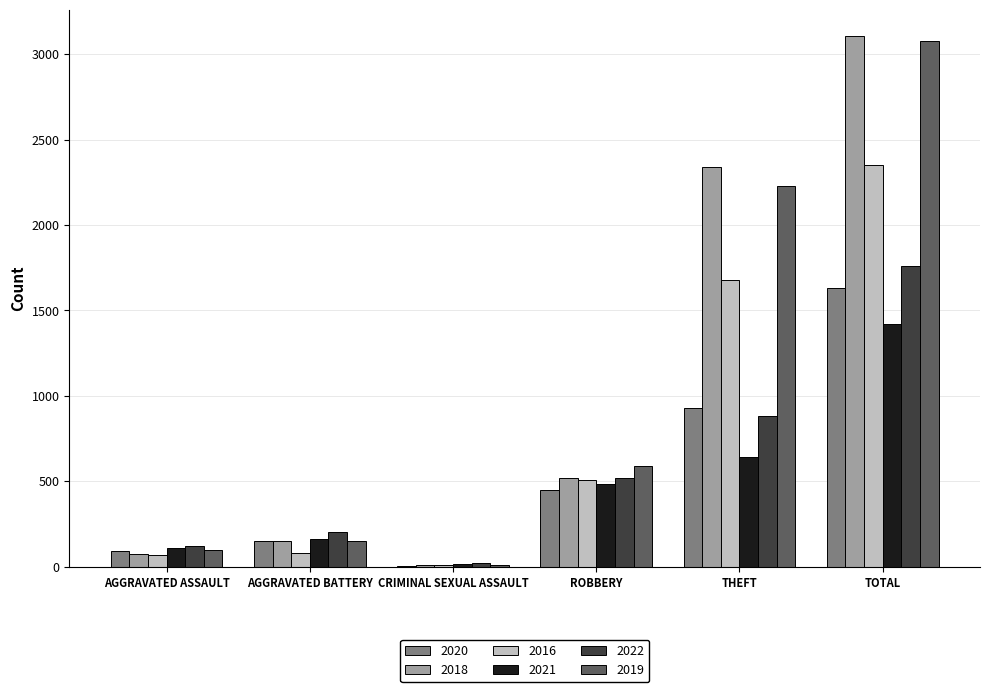

Are the bars horizontal?

No